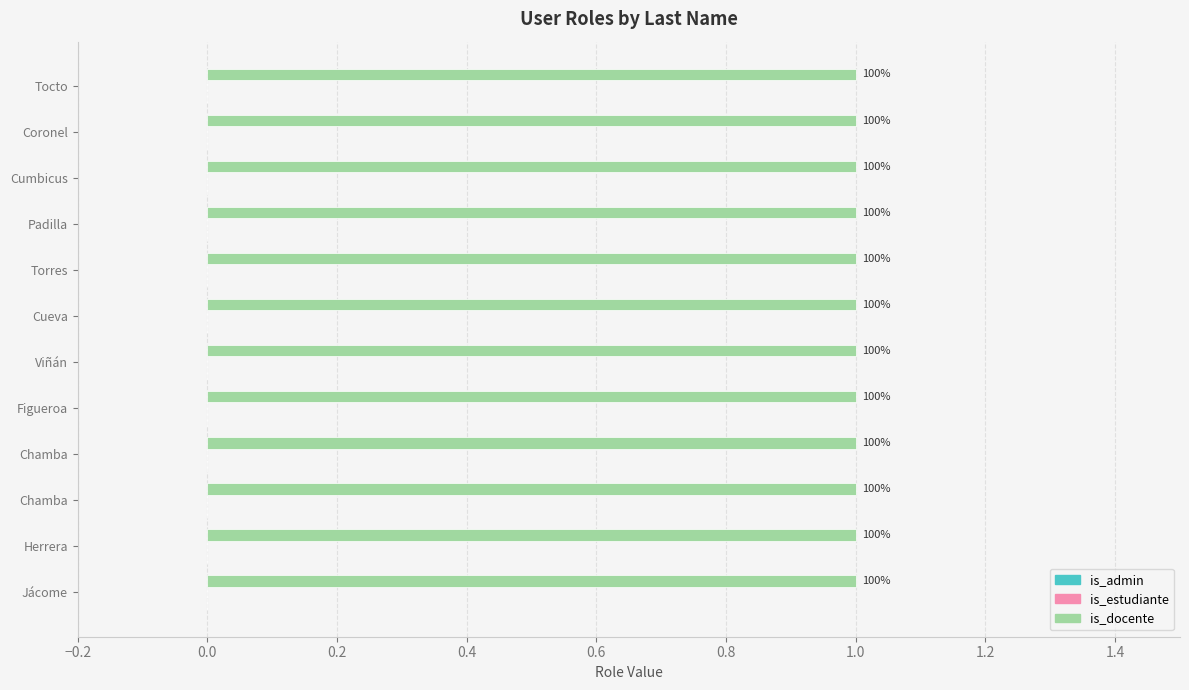

Does the chart contain stacked bars?

No